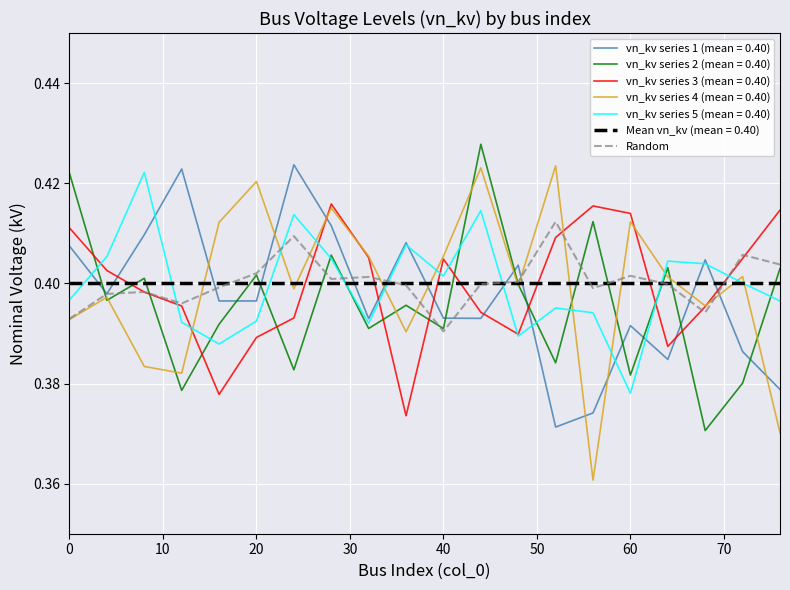

True or false: vn_kv series 2 (mean = 0.40) and vn_kv series 3 (mean = 0.40) cross at least once.

True